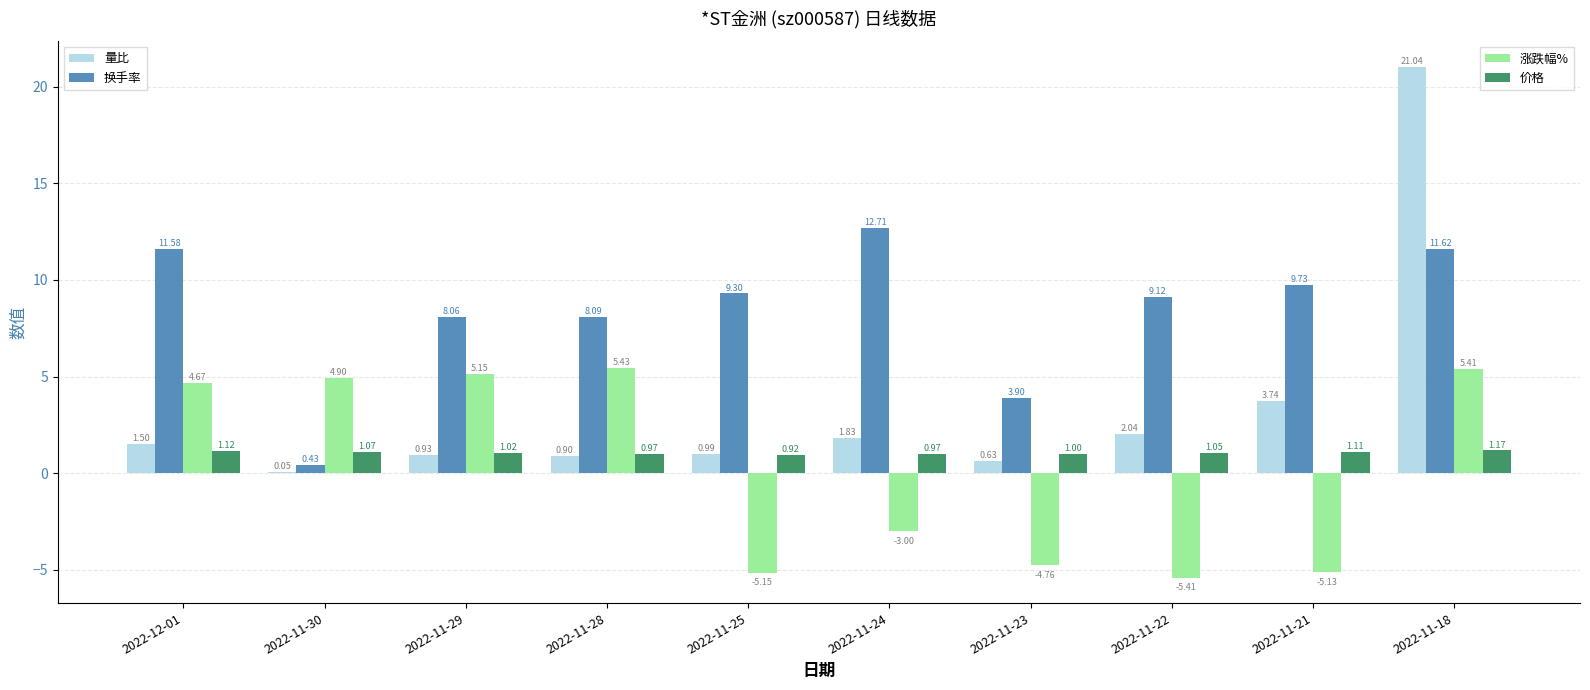

At which category is the sum across all series the highest?

2022-11-18